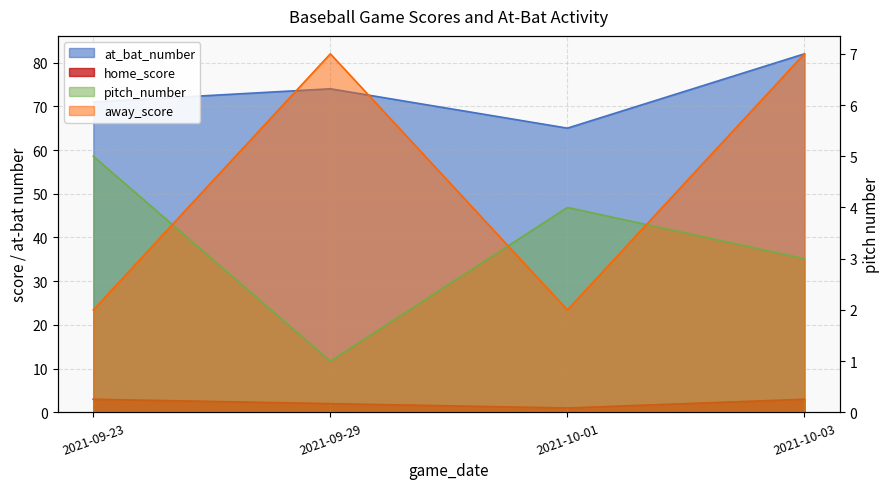

Which series changed the most between 2021-09-29 and 2021-10-03?

home_score